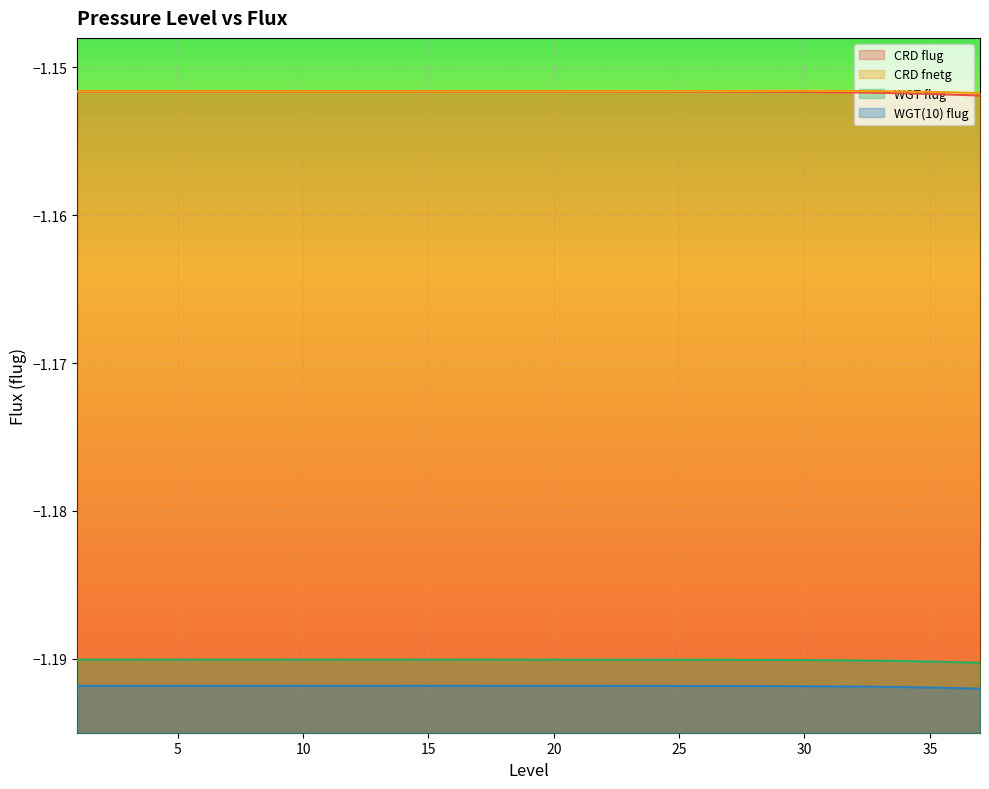

Which series changed the most between 3 and 4?

CRD flug